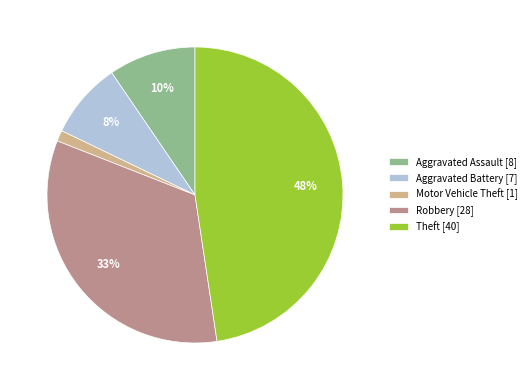

Is it true that Robbery is 44% of the pie?

False